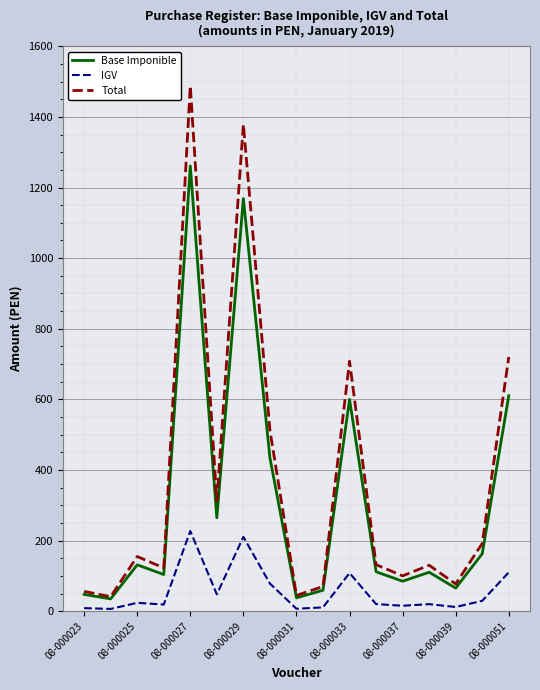

Rank the series by their average value, from highest to lowest.

Total, Base Imponible, IGV